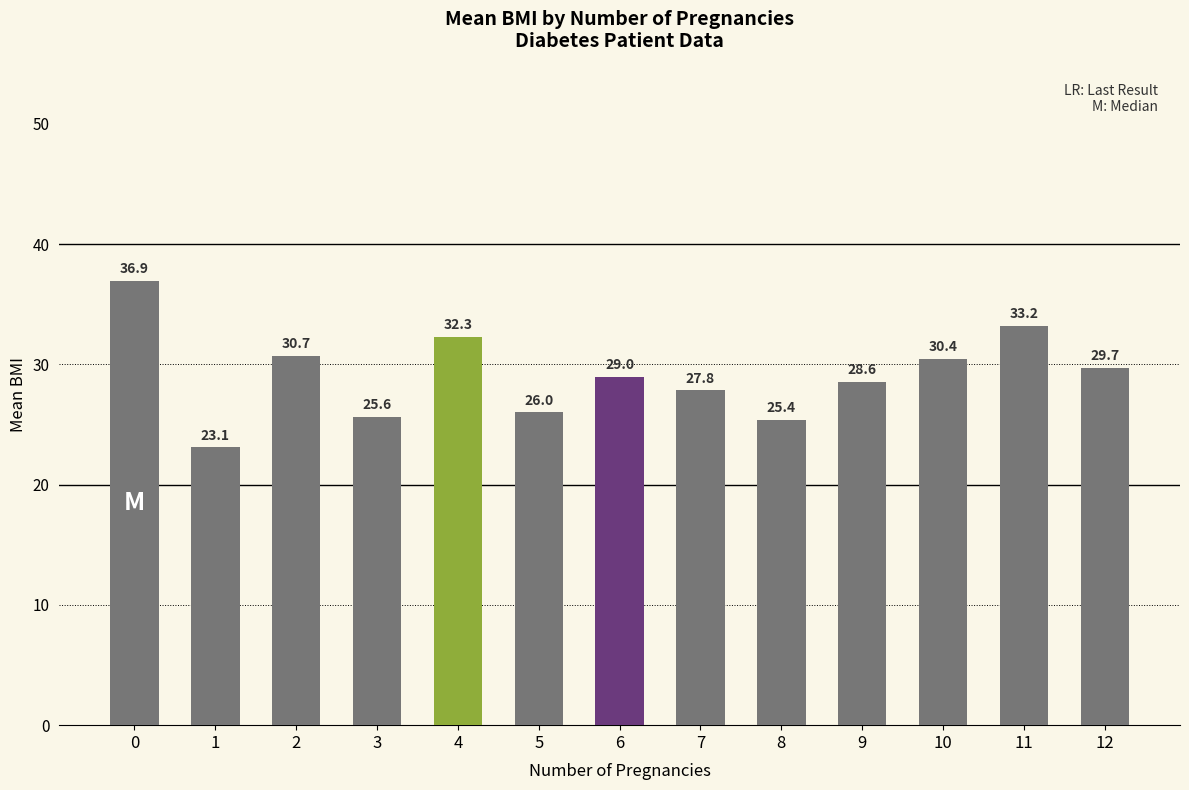

Does the chart contain stacked bars?

No